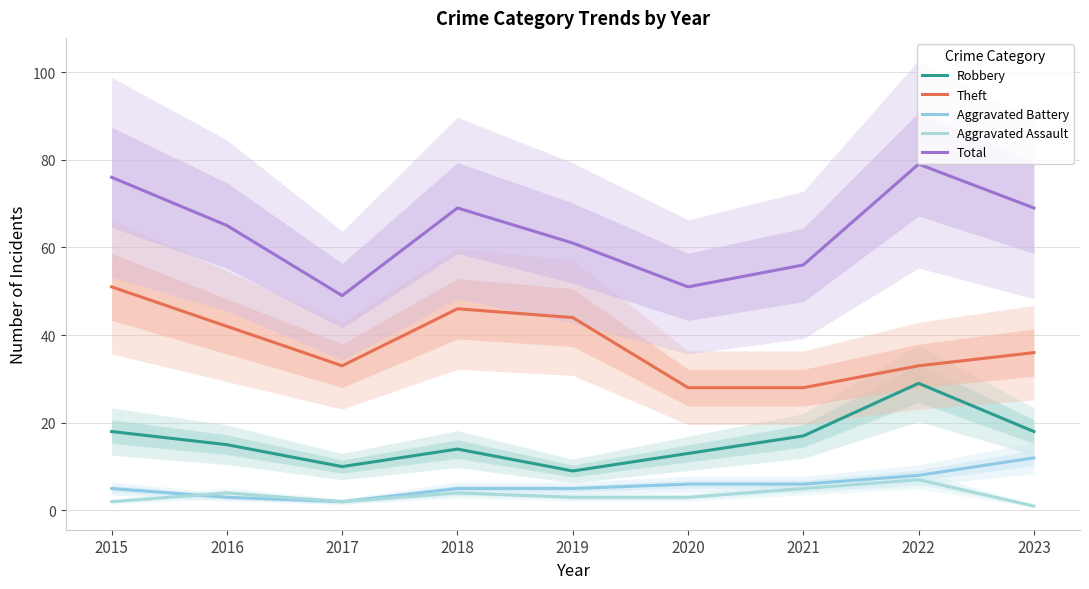

Which has a higher value, 2017 or 2016?

2016